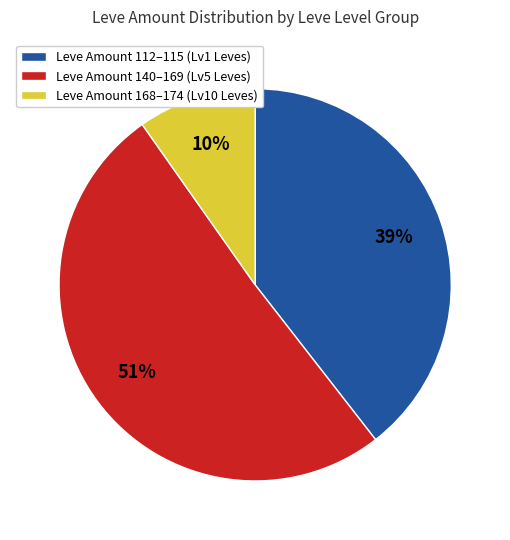

Count the number of slices in the pie.

3